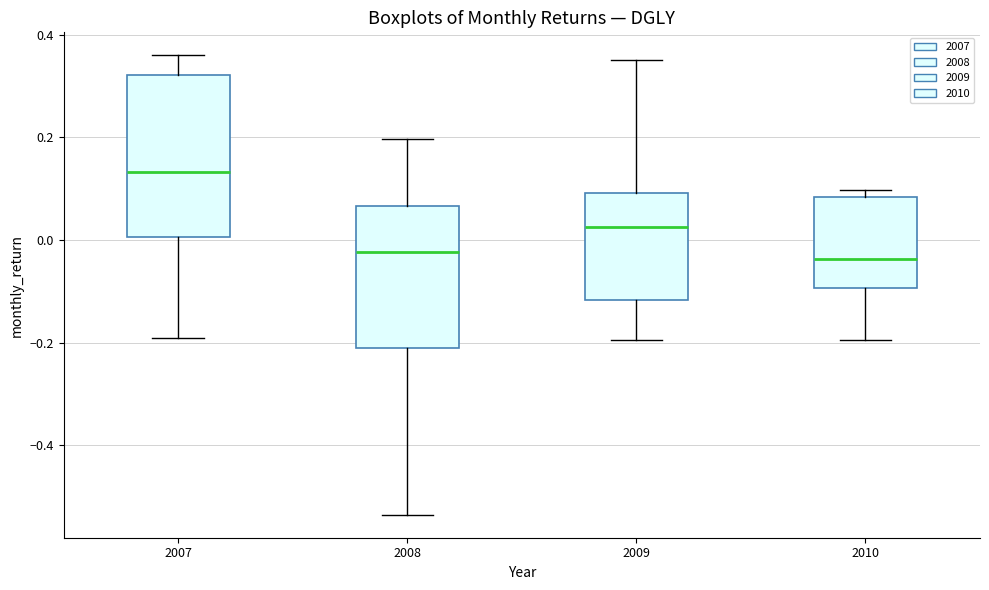

Reading left to right, transcribe this box plot: for each box, give where its median line is, the range the box spans, and where its two whiskers end, as read against the y-axis. The values are not printed on the chart, so give them approximately, as read against the axis.

2007: median 0.14, box 0.00 to 0.32, whiskers -0.20 to 0.36
2008: median -0.02, box -0.22 to 0.06, whiskers -0.54 to 0.20
2009: median 0.02, box -0.12 to 0.10, whiskers -0.20 to 0.36
2010: median -0.04, box -0.10 to 0.08, whiskers -0.20 to 0.10